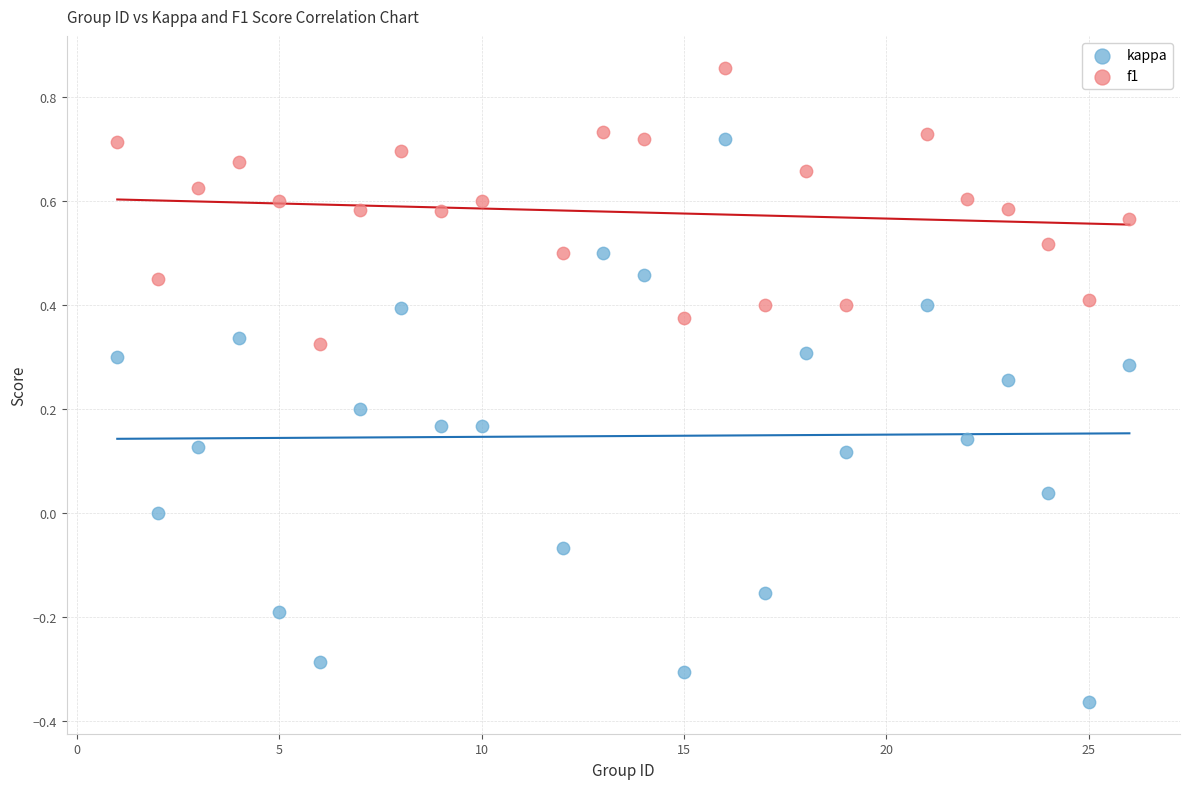

What is the X range (max minus min) for the scatter plot?

25.0